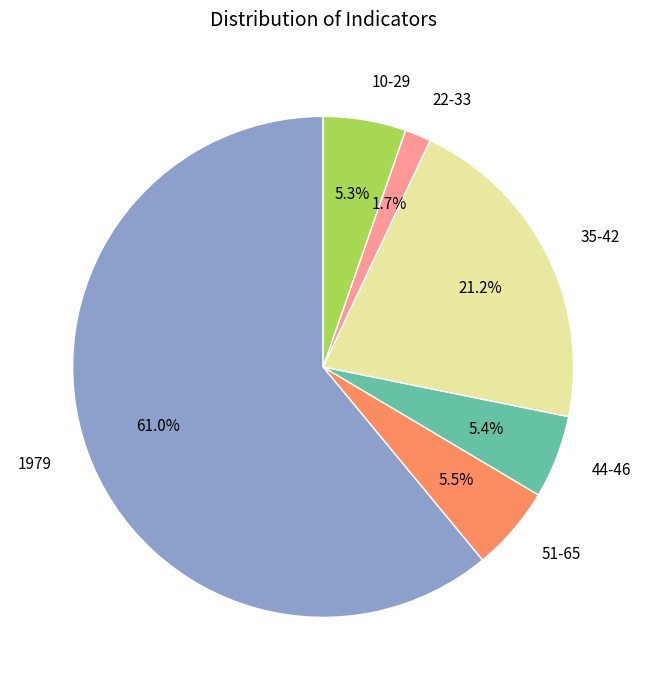

Which category has the biggest portion of the pie?

1979